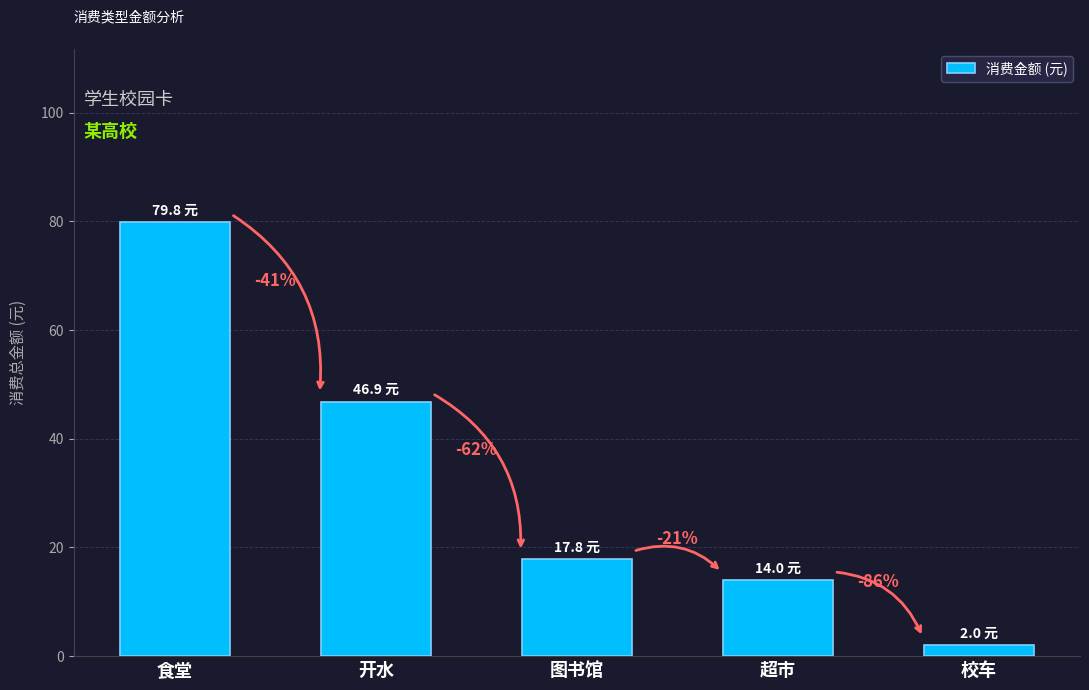

What is the sum of the values at 食堂 and 图书馆?

97.6